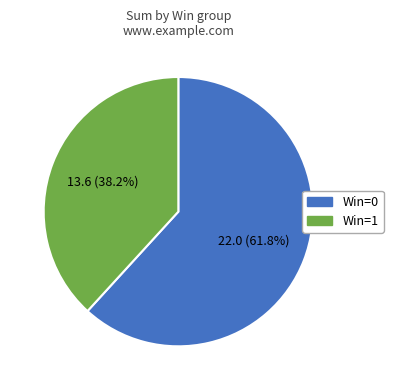

Is there any slice that represents more than half of the pie?

Yes